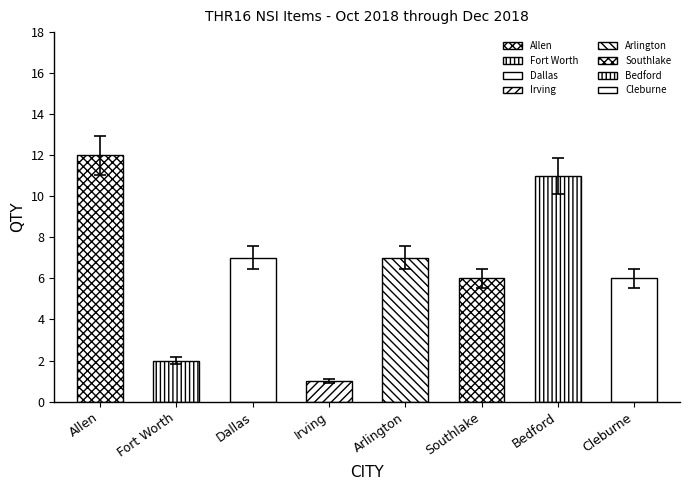

What is the value of the 8th bar from the left?

6